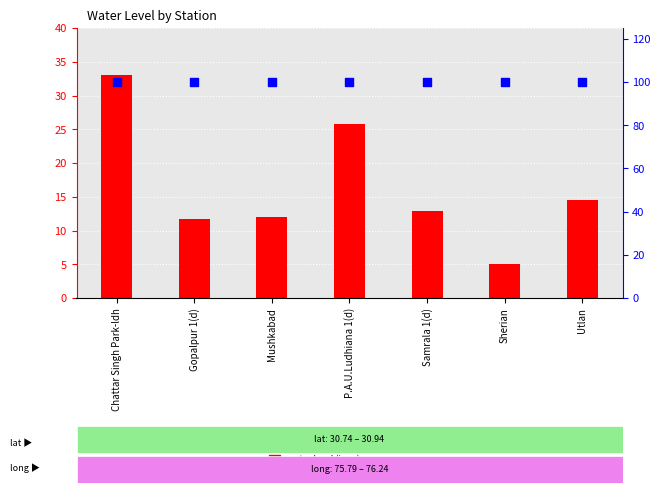

Is the value of water level (in m) at Chattar Singh Park-ldh greater than the value of percentile rank within the sample at Gopalpur 1(d)?

No